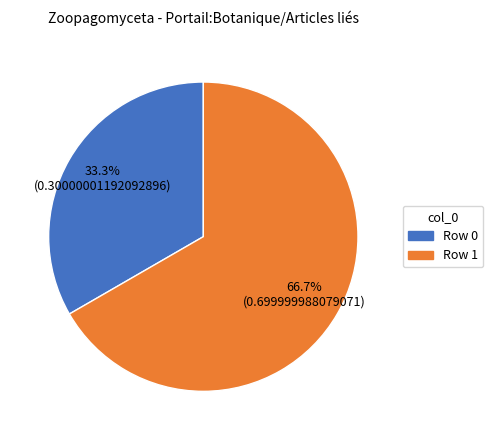

To the nearest percent, what is the combined percentage of Row 1 and Row 0?

100%